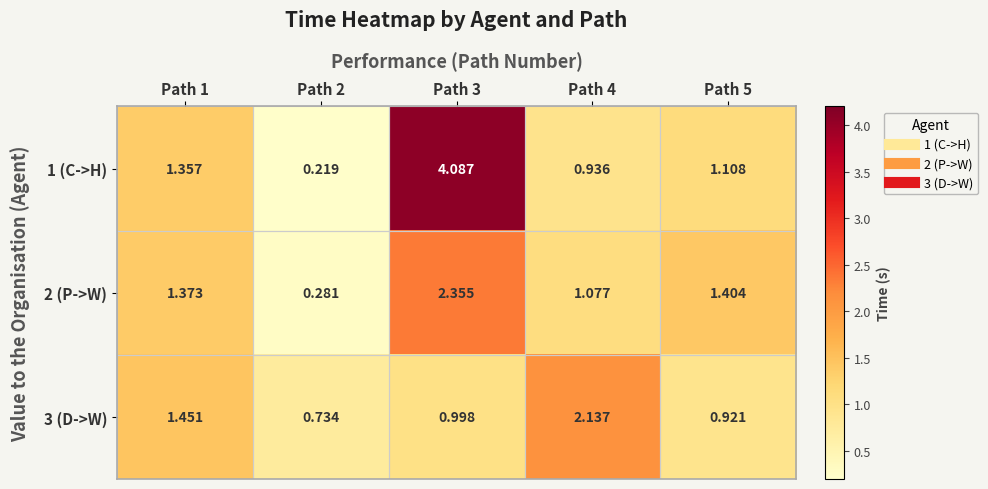

Is the value of 3 (D->W) at Path 3 greater than the value of 1 (C->H) at Path 2?

Yes